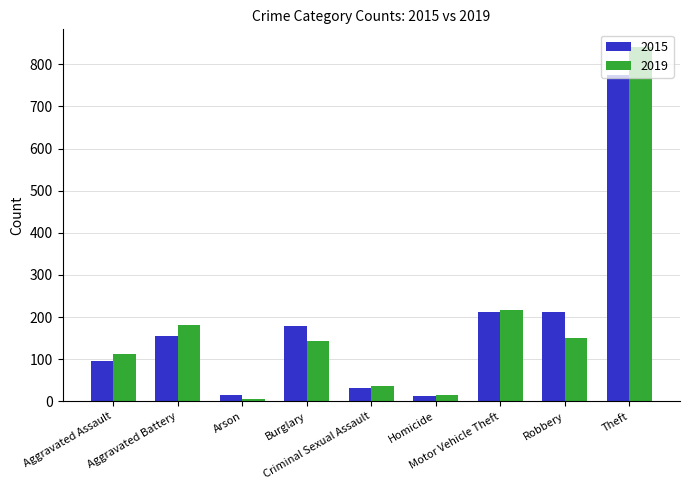

Which series has the widest spread of values?

2019